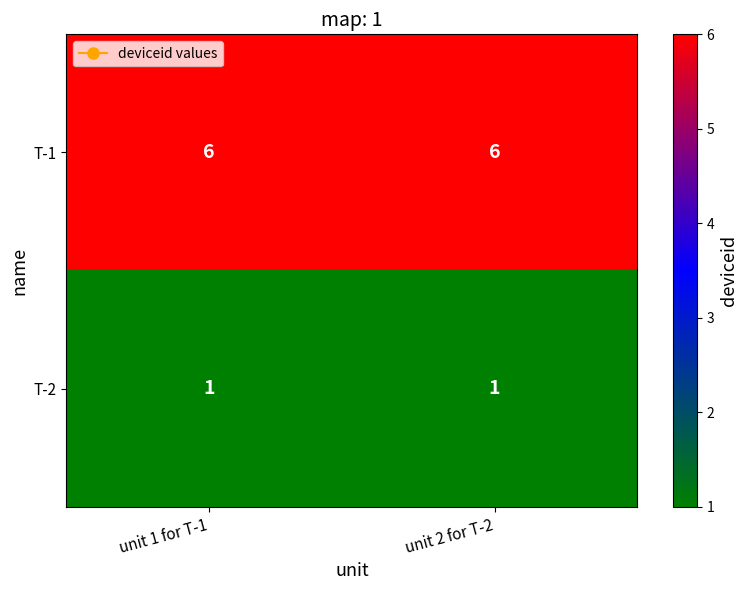

Read the T-1 value at unit 2 for T-2.

6